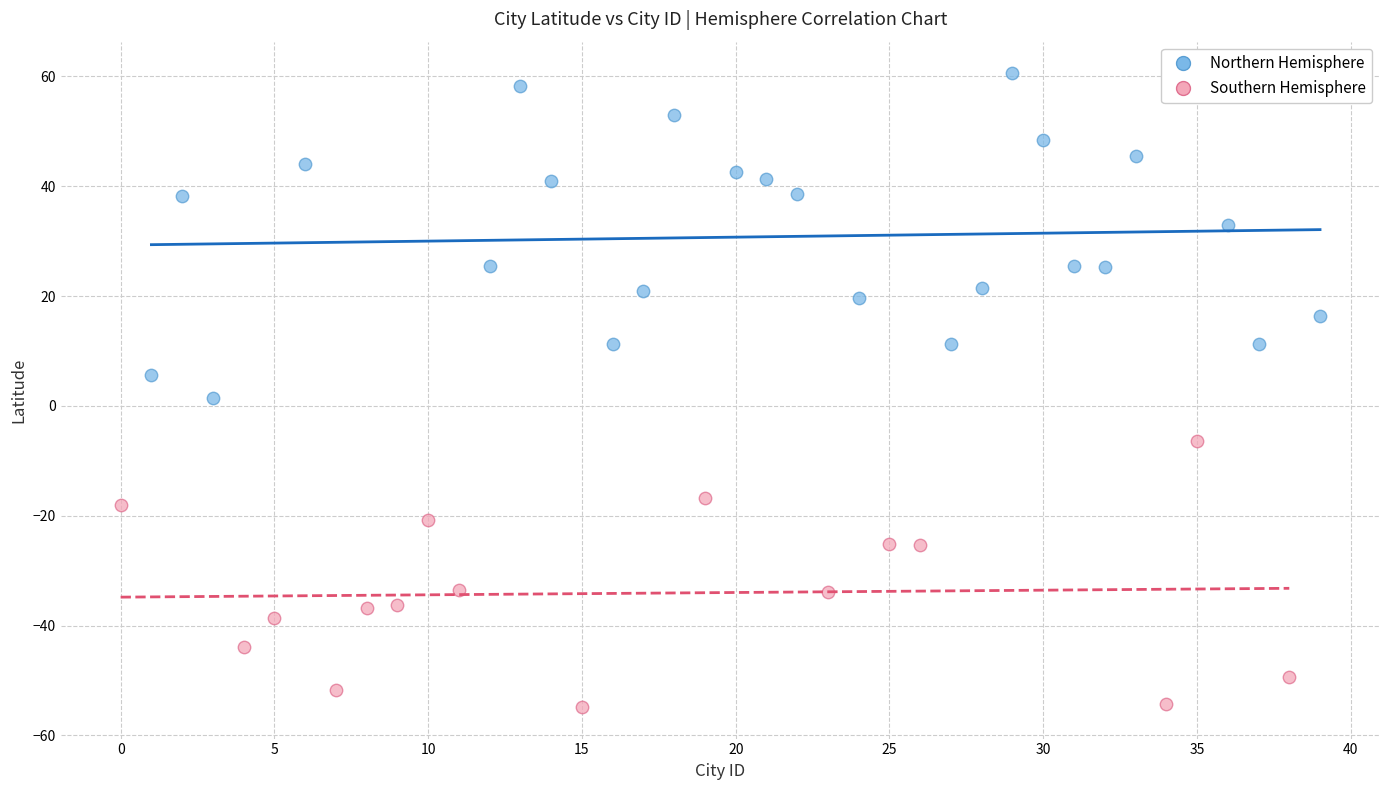

Which series reaches the maximum Y coordinate?

Northern Hemisphere